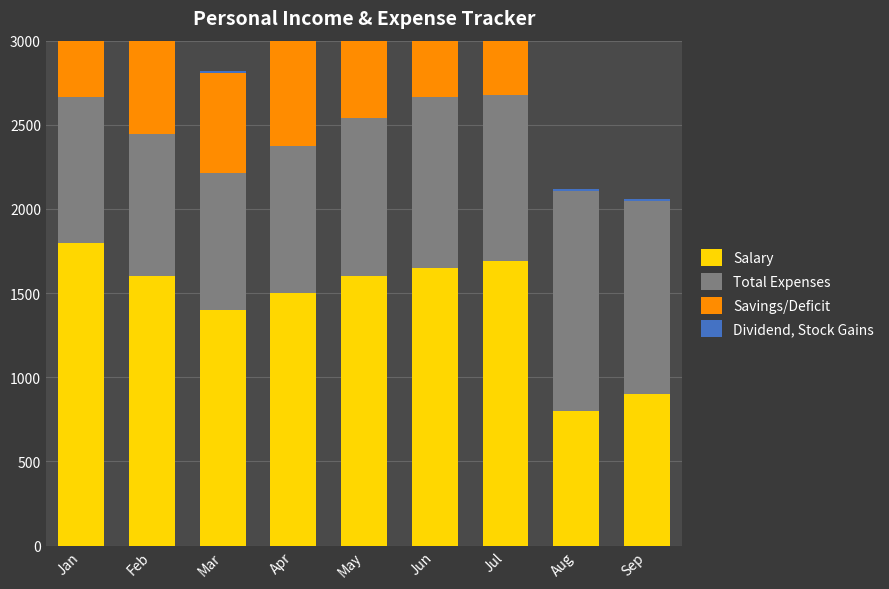

What is the difference between the maximum and minimum values in the Total Expenses series?

493